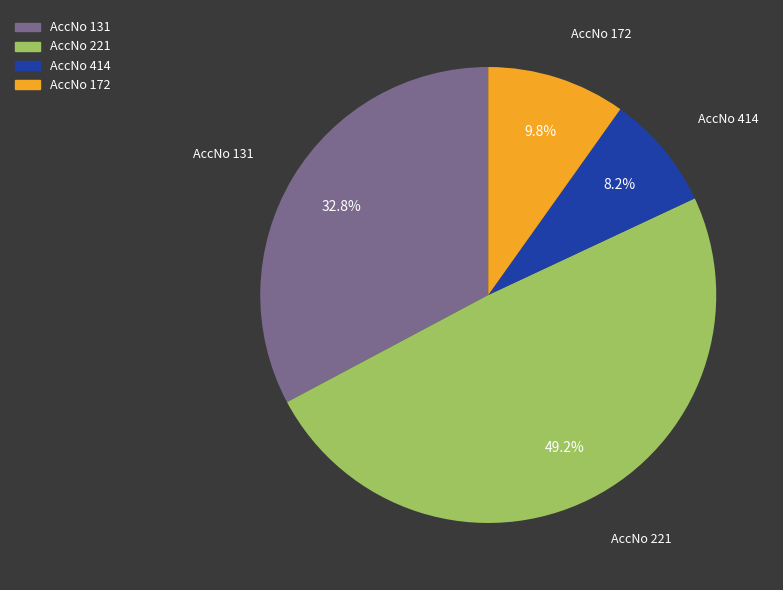

Is the sum of AccNo 131 and AccNo 414 greater than half?

No